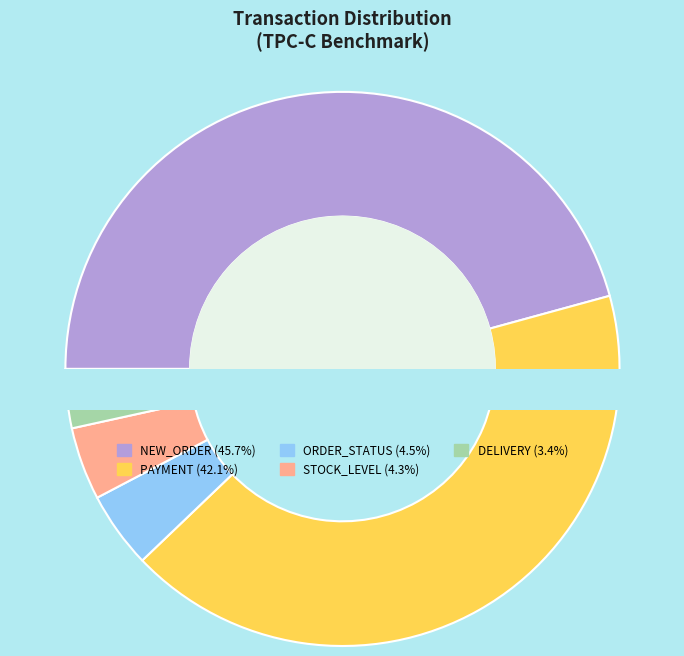

What percentage do DELIVERY and STOCK_LEVEL together represent?

7.7%